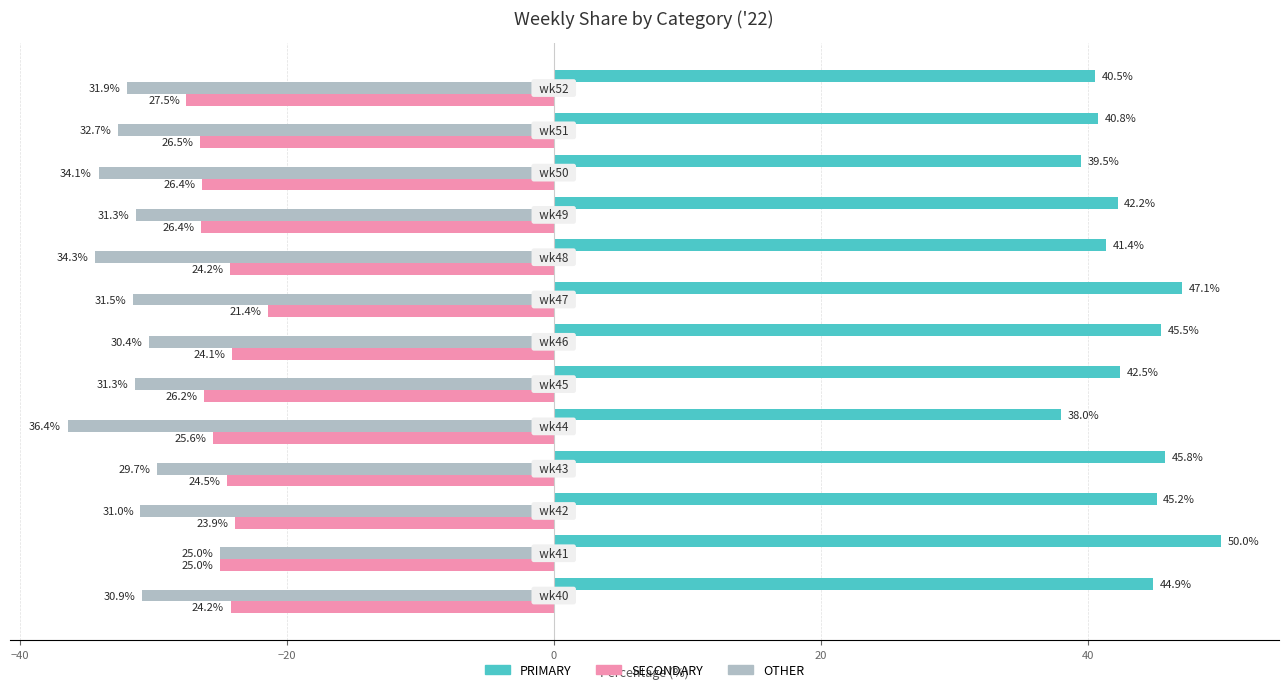

What are all the series names shown in the legend?

PRIMARY, SECONDARY, OTHER